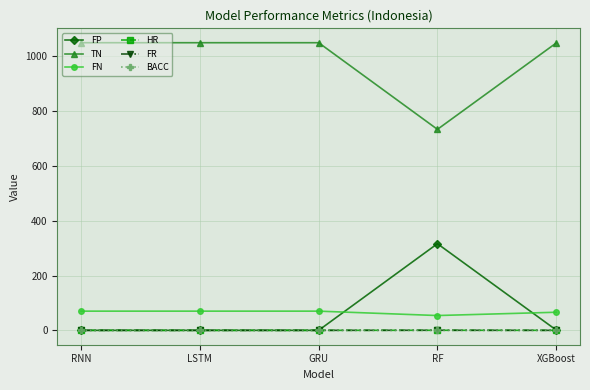

The value of FP at RNN is 0.0. True or false?

True